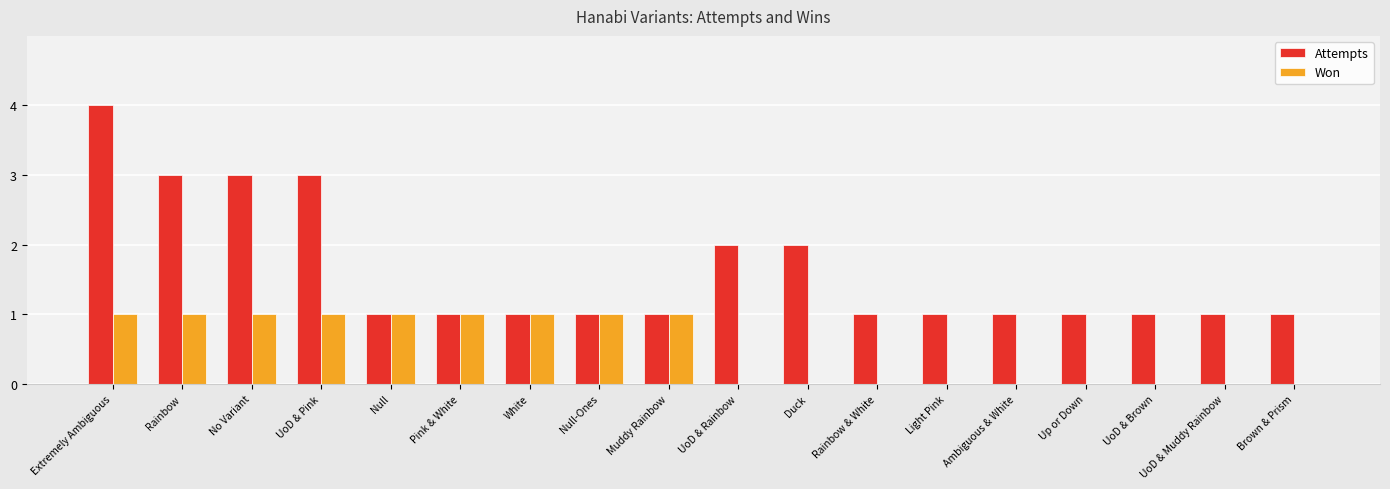

The Attempts series shows 4 at Extremely Ambiguous. True or false?

True